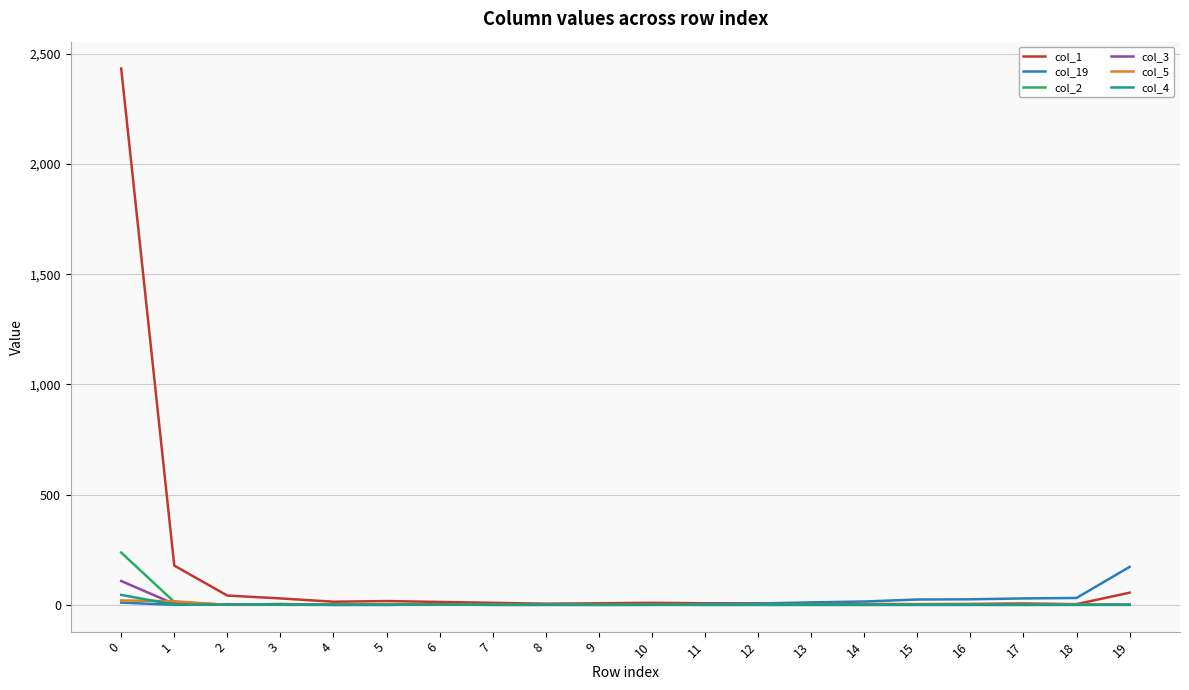

Which series has the largest total across all categories?

col_1